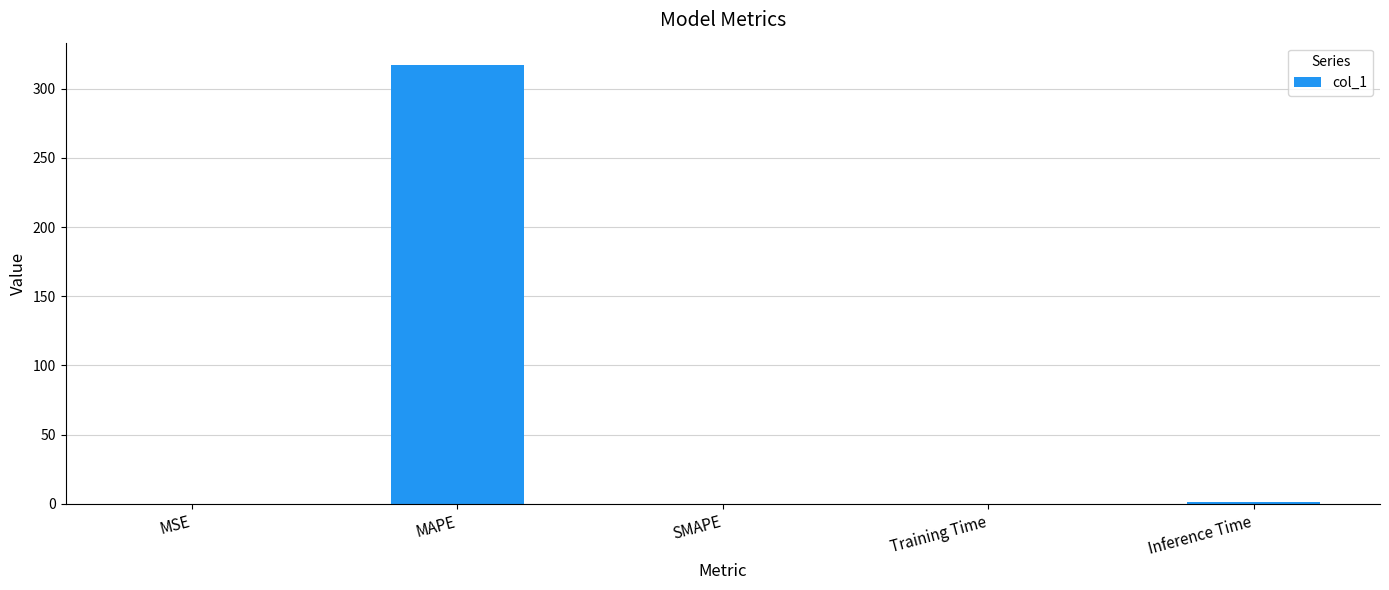

What is the sum of all values?

318.5